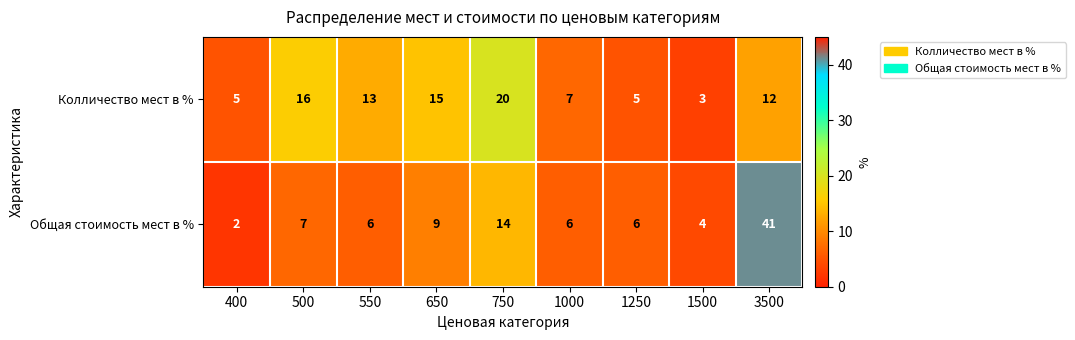

Reading right to left, transcribe all the data shown in this chart.

Колличество мест в %: 3500=12	1500=3	1250=5	1000=7	750=20	650=15	550=13	500=16	400=5
Общая стоимость мест в %: 3500=41	1500=4	1250=6	1000=6	750=14	650=9	550=6	500=7	400=2